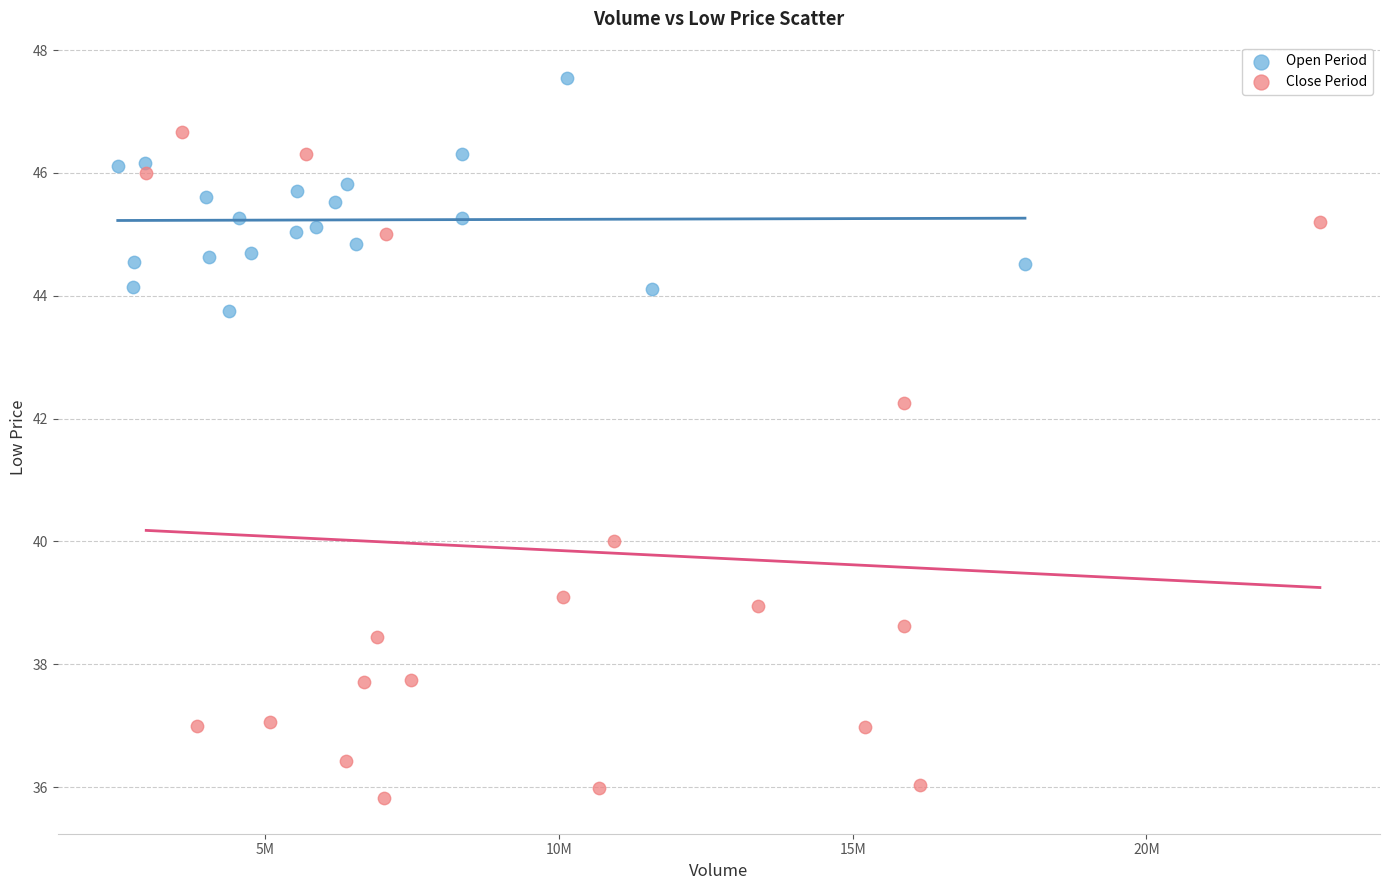

Which series has the largest Y range (max minus min)?

Close Period